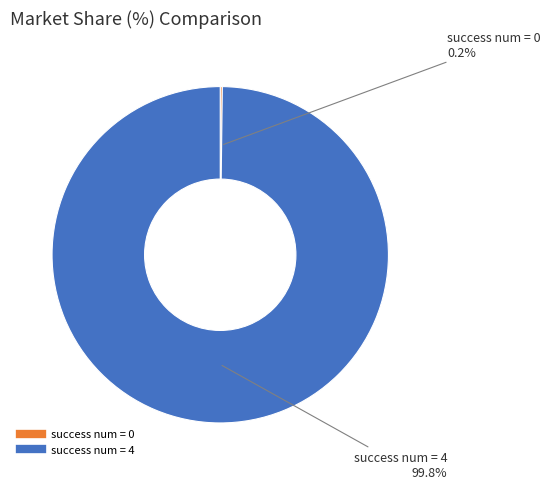

Is there a majority slice in this chart?

Yes